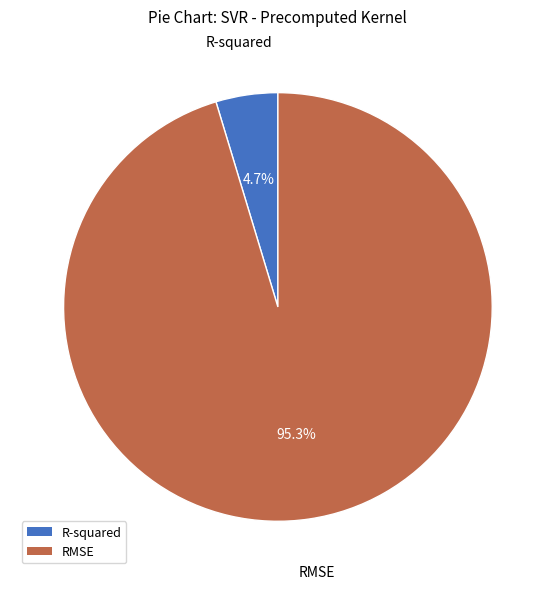

Rank the categories by value from lowest to highest.

R-squared, RMSE